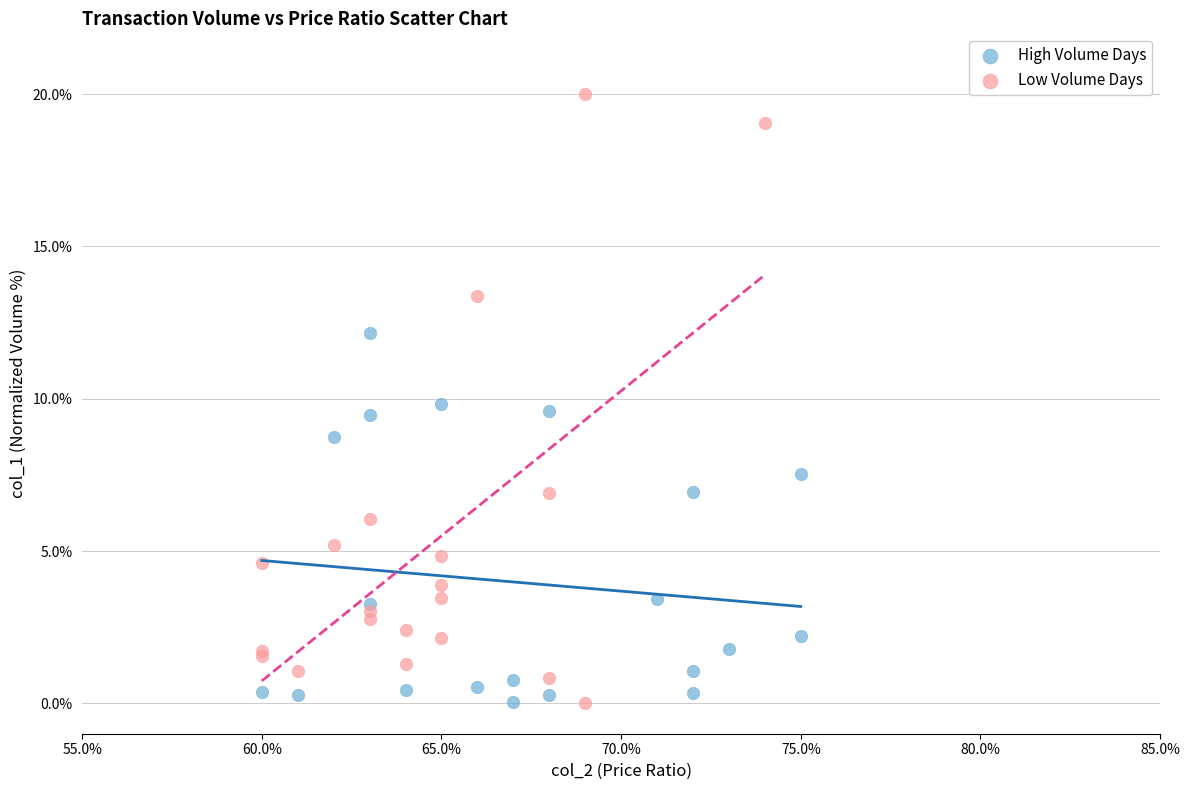

What are all the series names shown in the legend?

High Volume Days, Low Volume Days